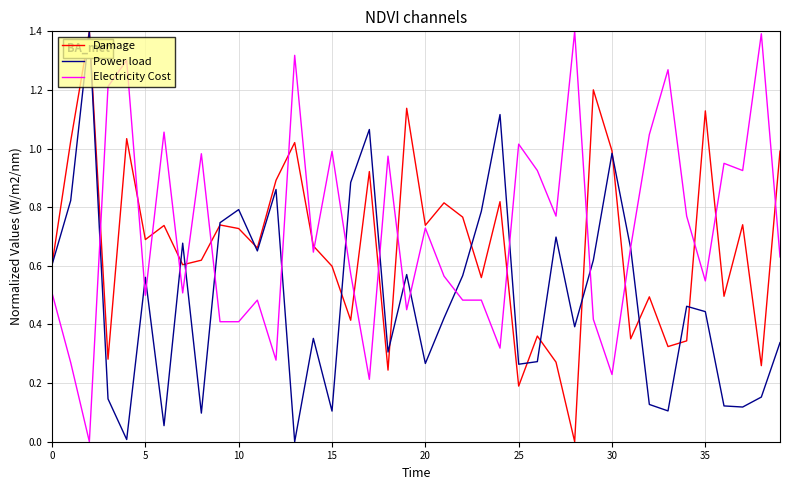

What is the maximum value for Electricity Cost?

1.4